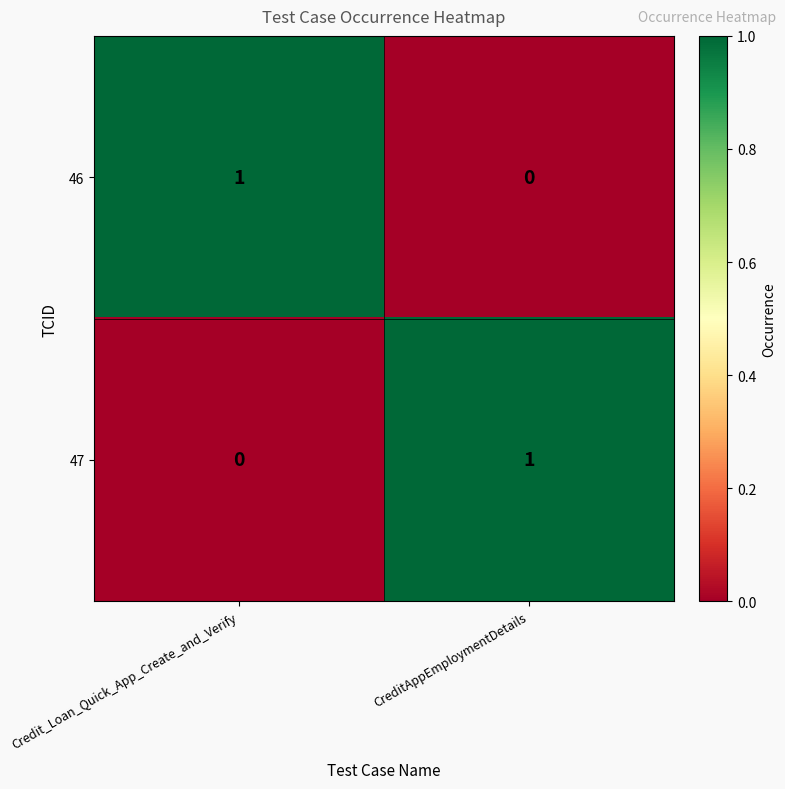

Reading left to right, list all the values displayed in this chart.

46: 1	0
47: 0	1